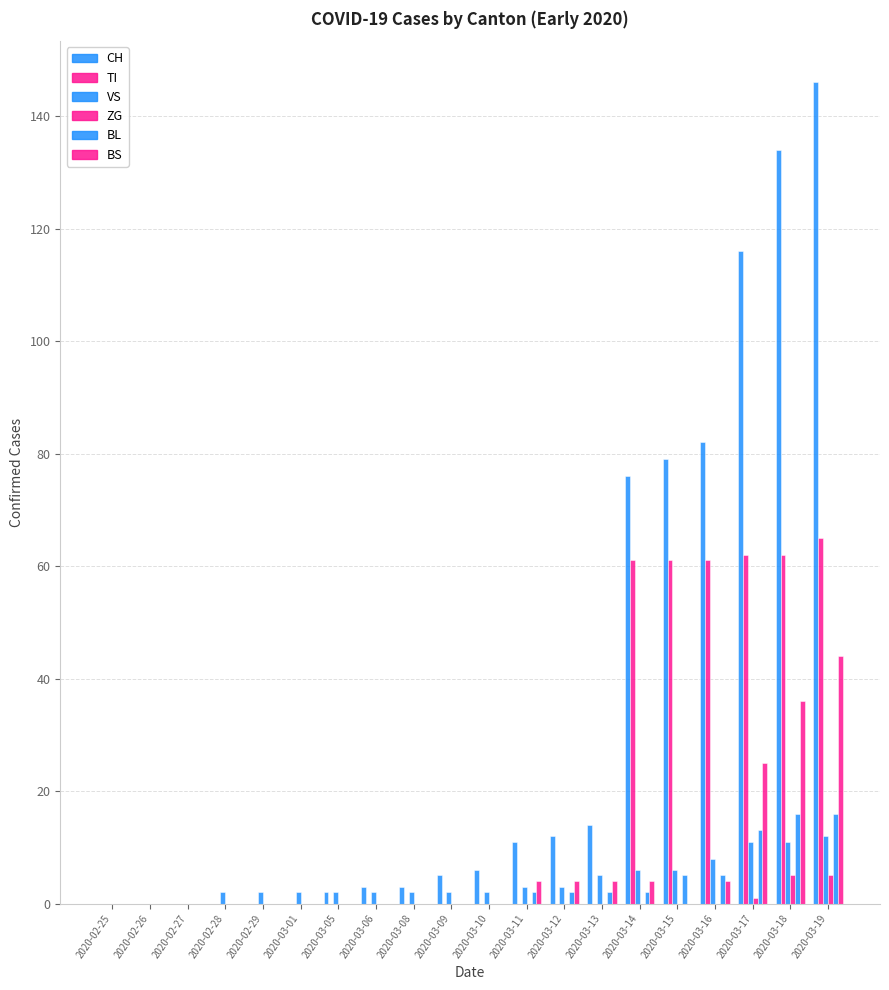

Which label corresponds to the largest value in the chart?

2020-03-19